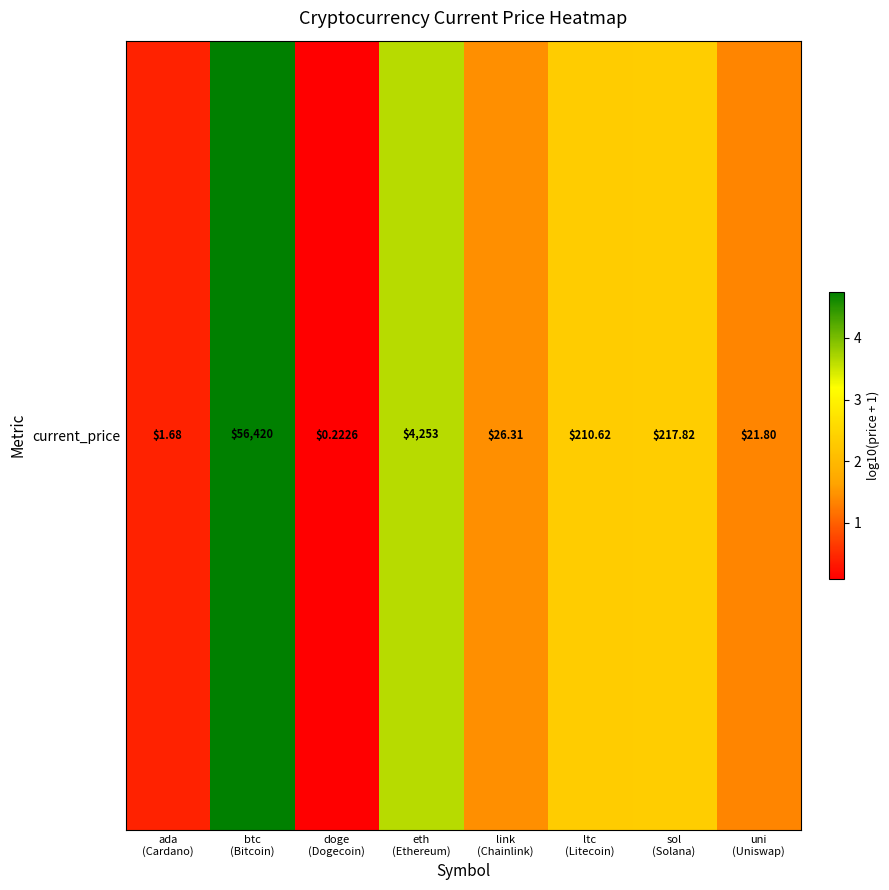

Is it true that the value at uni
(Uniswap) is 1.4?

True